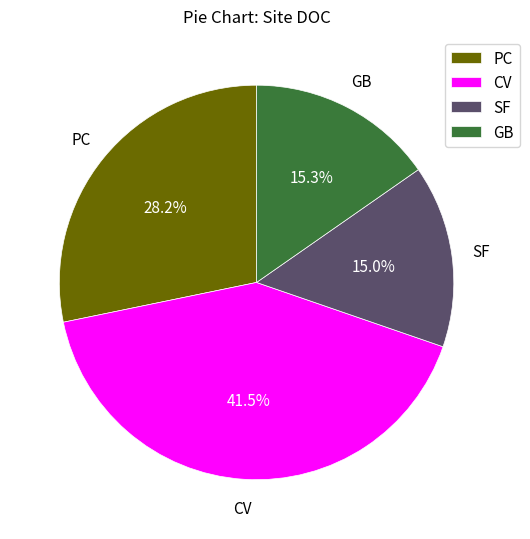

Which category has the biggest portion of the pie?

CV